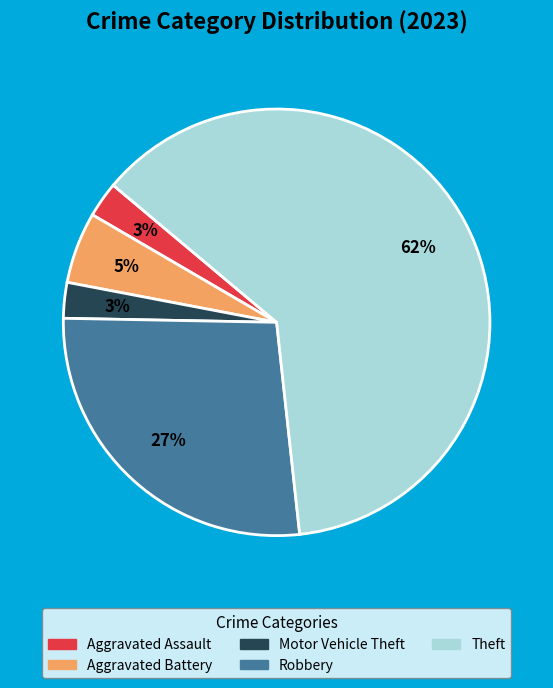

Does any single category account for the majority?

Yes